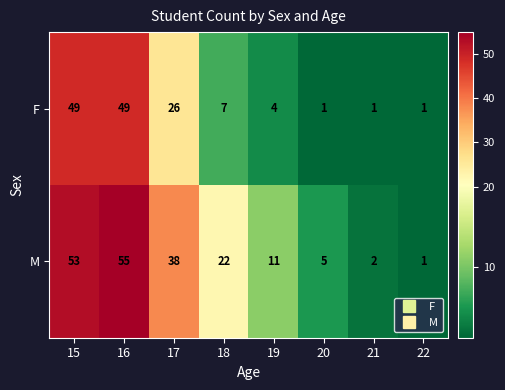

How many data points does each series have?

8